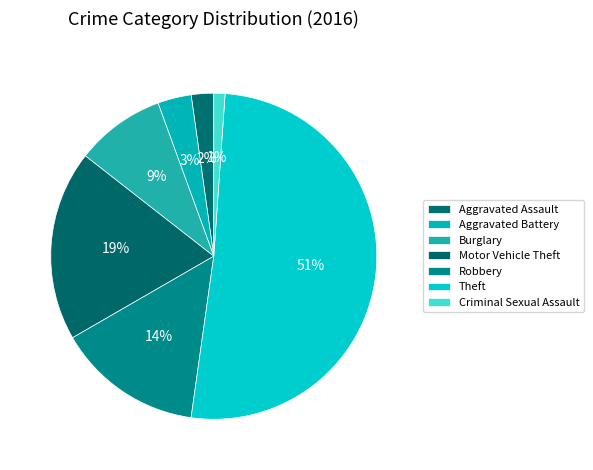

Count the number of slices in the pie.

7